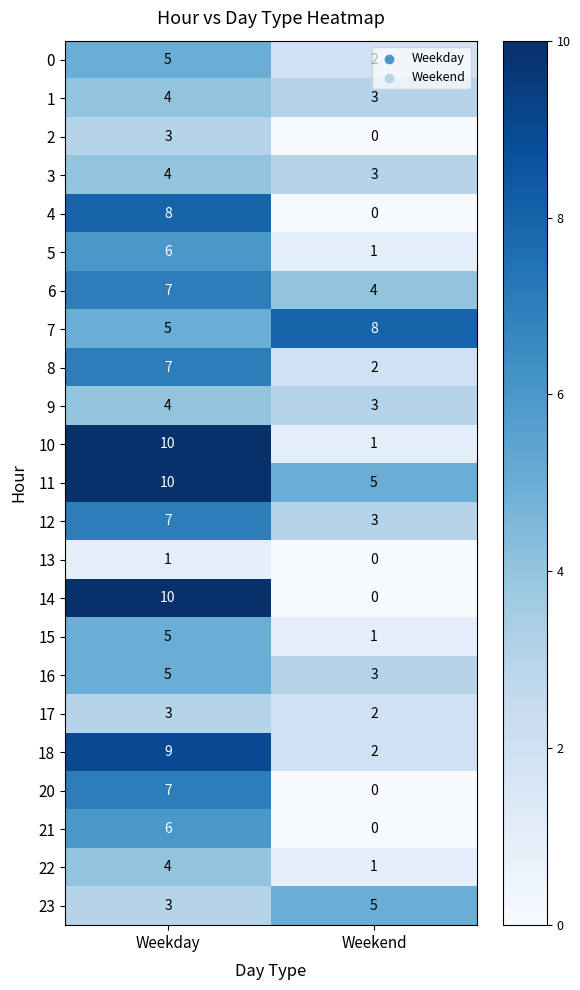

The 22 series shows 1 at Weekend. True or false?

True